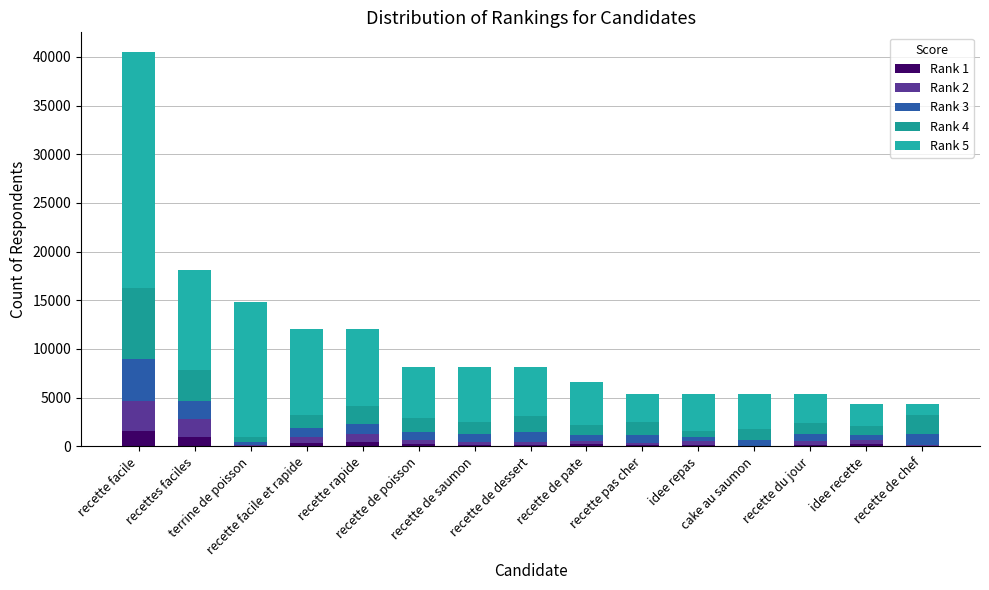

Where does the Rank 1 series first go above 178?

recette facile